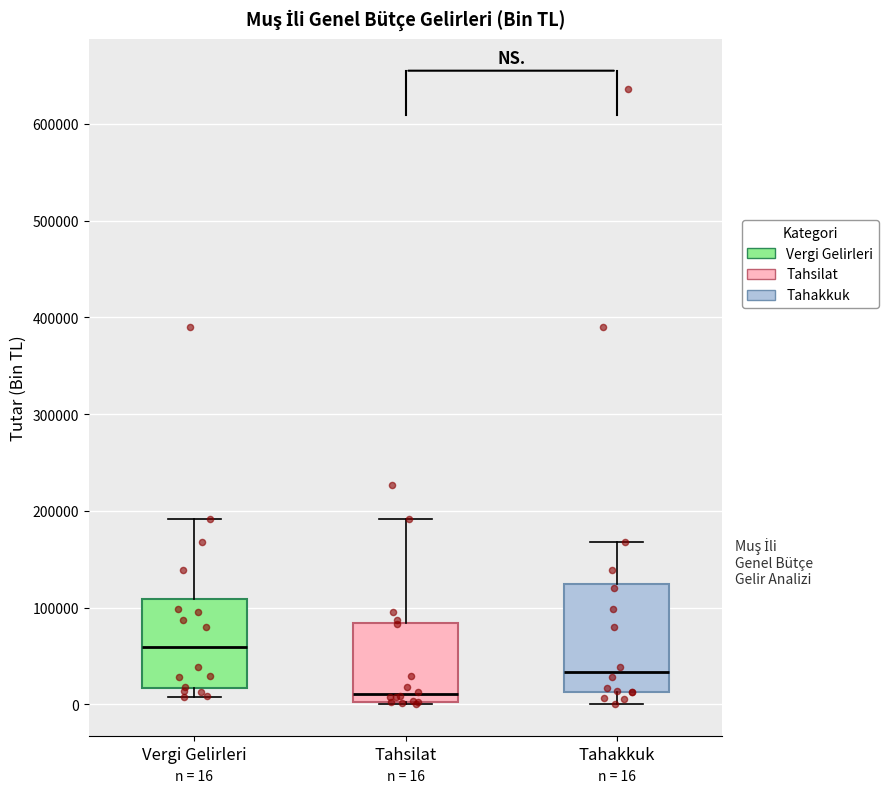

Which box is the tallest, from its lower edge to its upper edge?

Tahakkuk